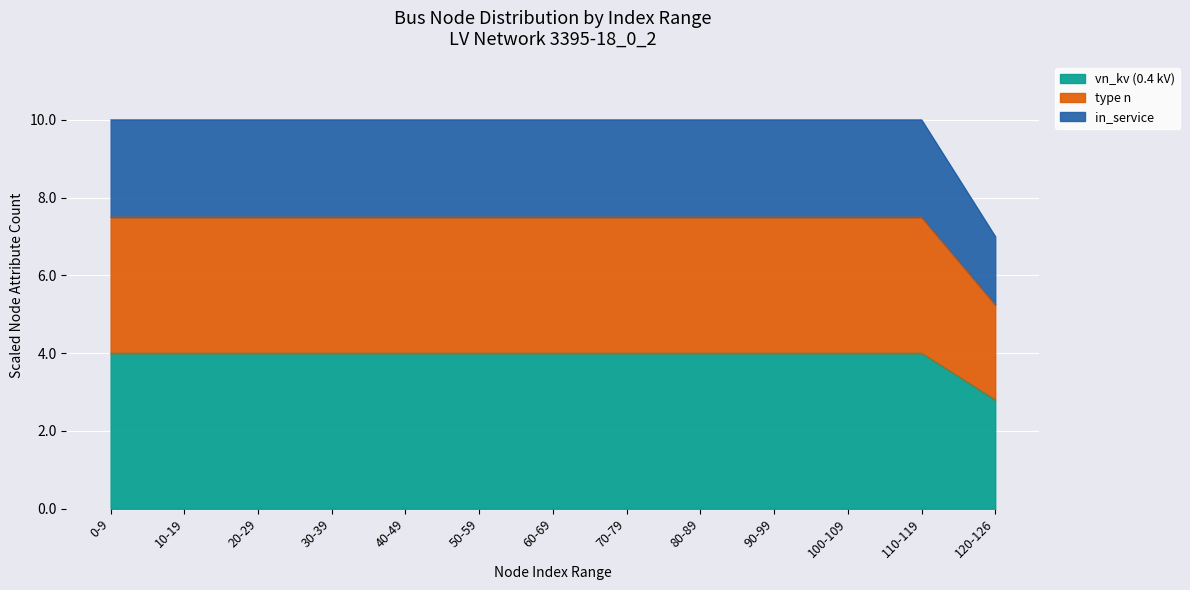

Approximately how many times larger is the value at 90-99 compared to 10-19?

1.0